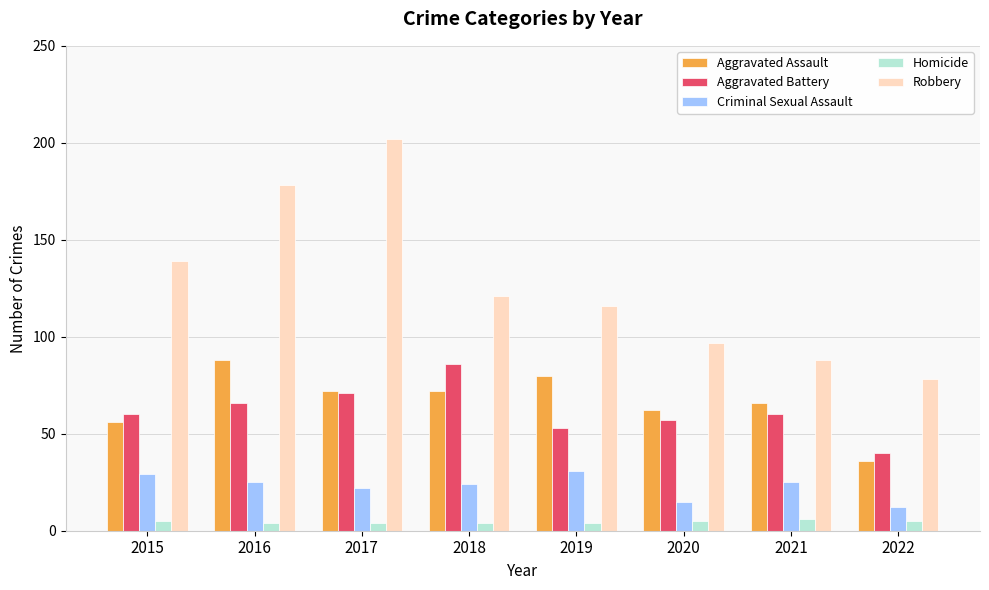

True or false: Aggravated Assault has a value of 98 at 2021.

False